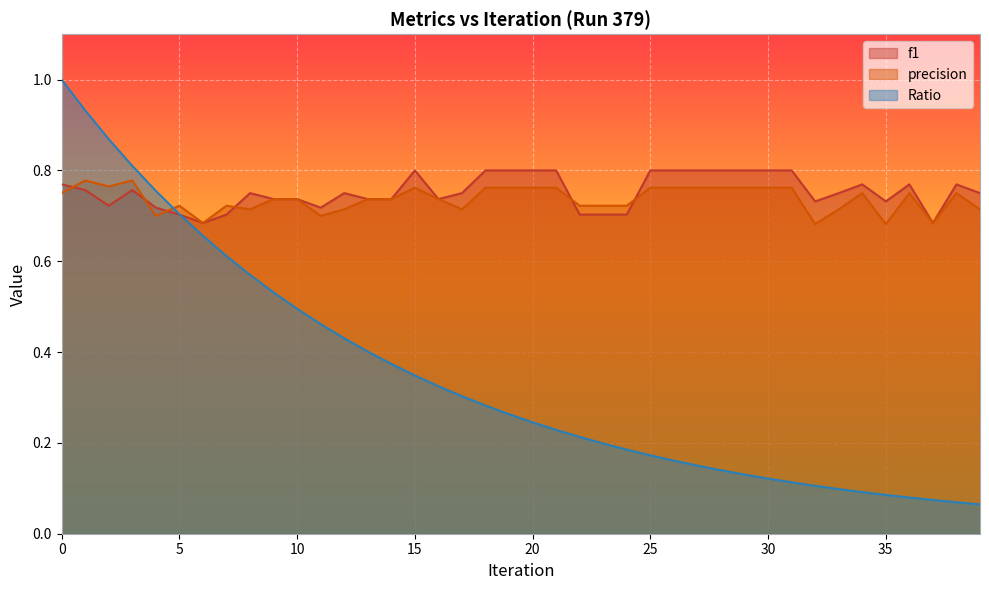

True or false: precision has a value of 0.7 at 35.

True